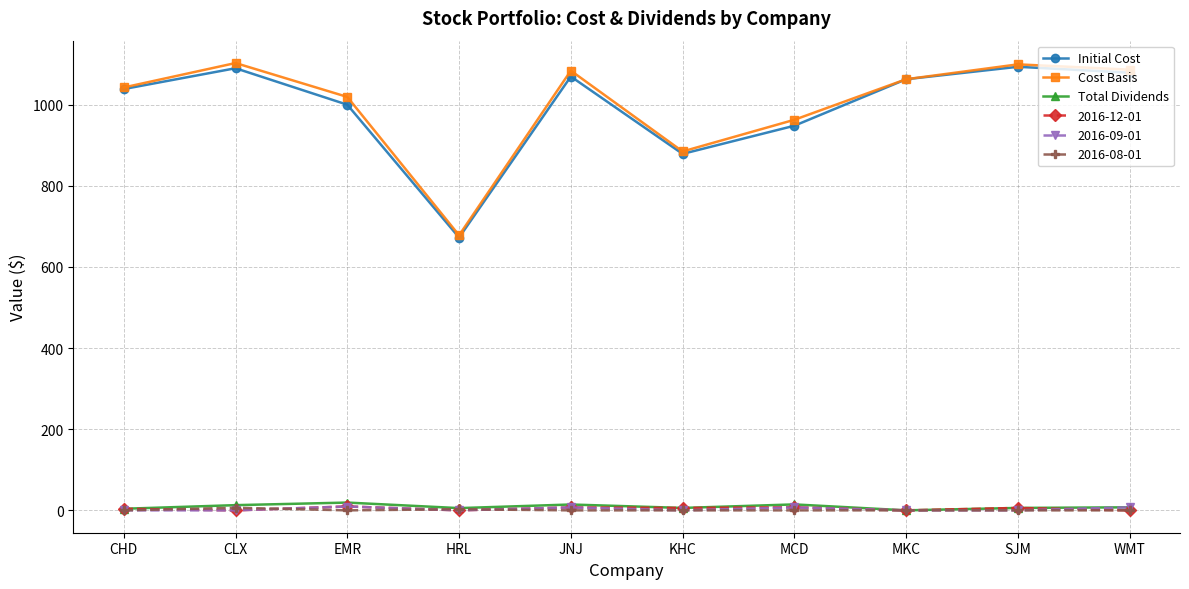

Where is the first local minimum for Initial Cost?

HRL